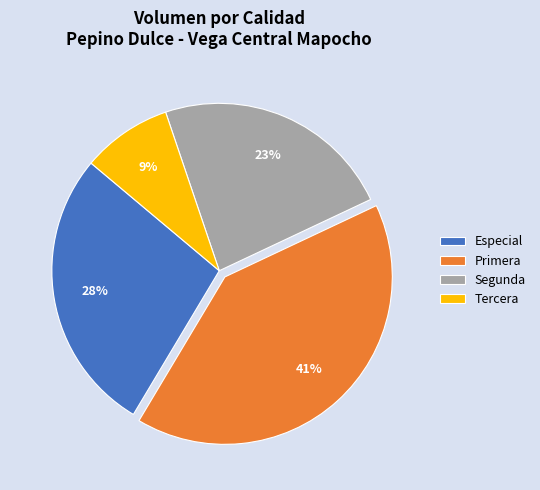

How many segments does this pie chart have?

4